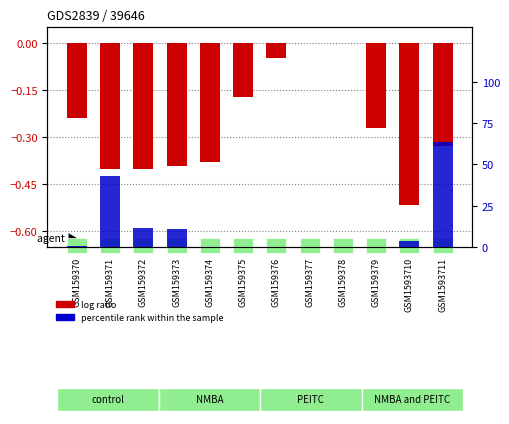

Reading left to right, list all the values displayed in this chart.

-0.2	-0.4	-0.4	-0.4	-0.4	-0.2	-0.0	0.0	0.0	-0.3	-0.5	-0.3